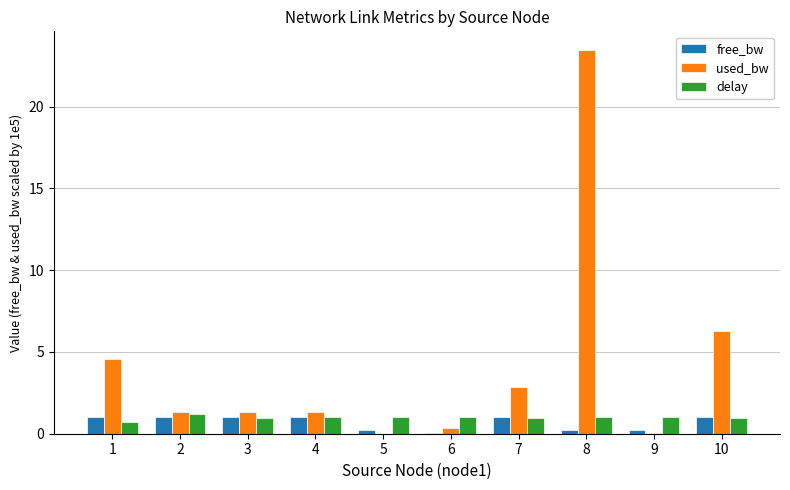

Is it true that used_bw equals 0.3 at 6?

True